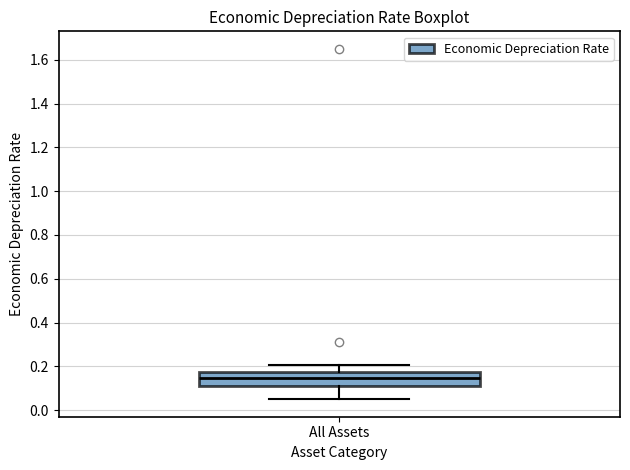

Where does the median line of the box for All Assets sit on the y-axis? The values are not printed on the chart, so give them approximately, as read against the axis.

0.14